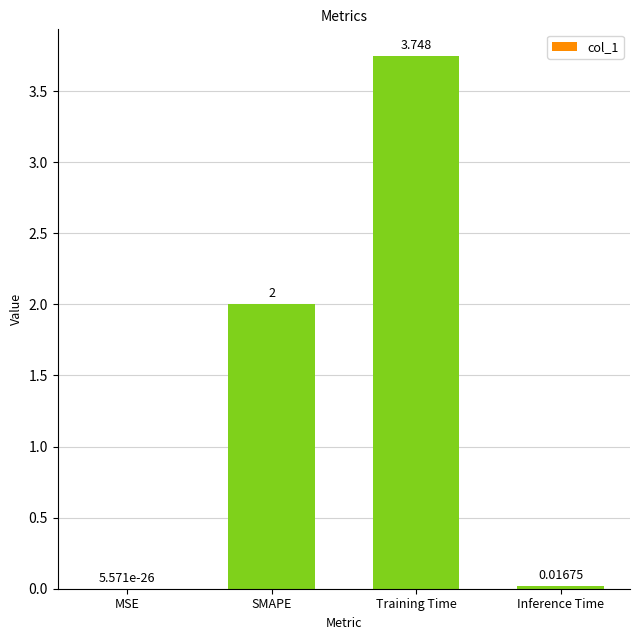

Which has a higher value, Training Time or SMAPE?

Training Time